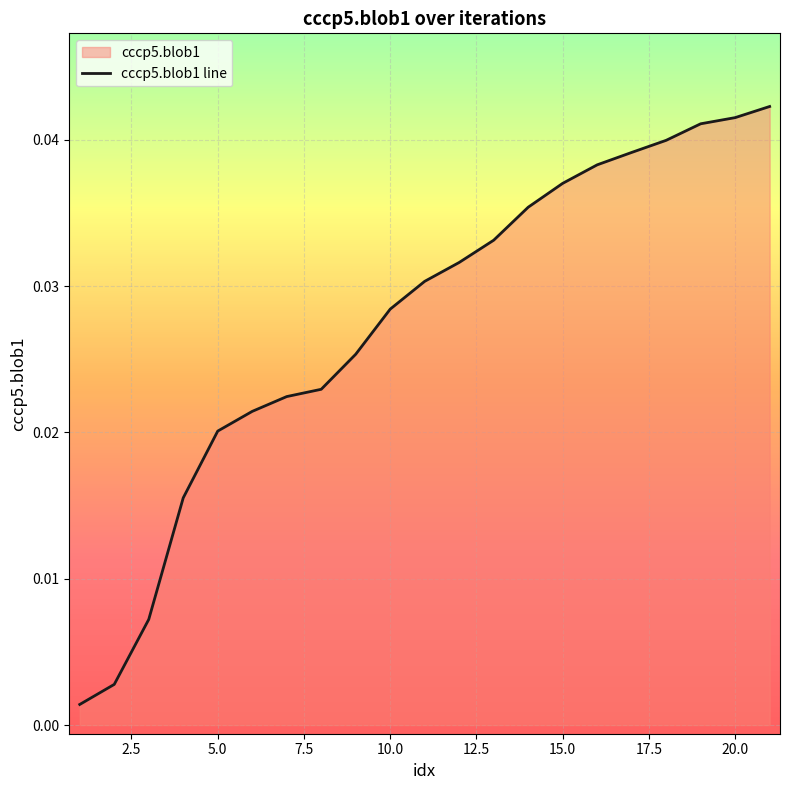

Between 10.0 and 20.0, which is larger?

20.0